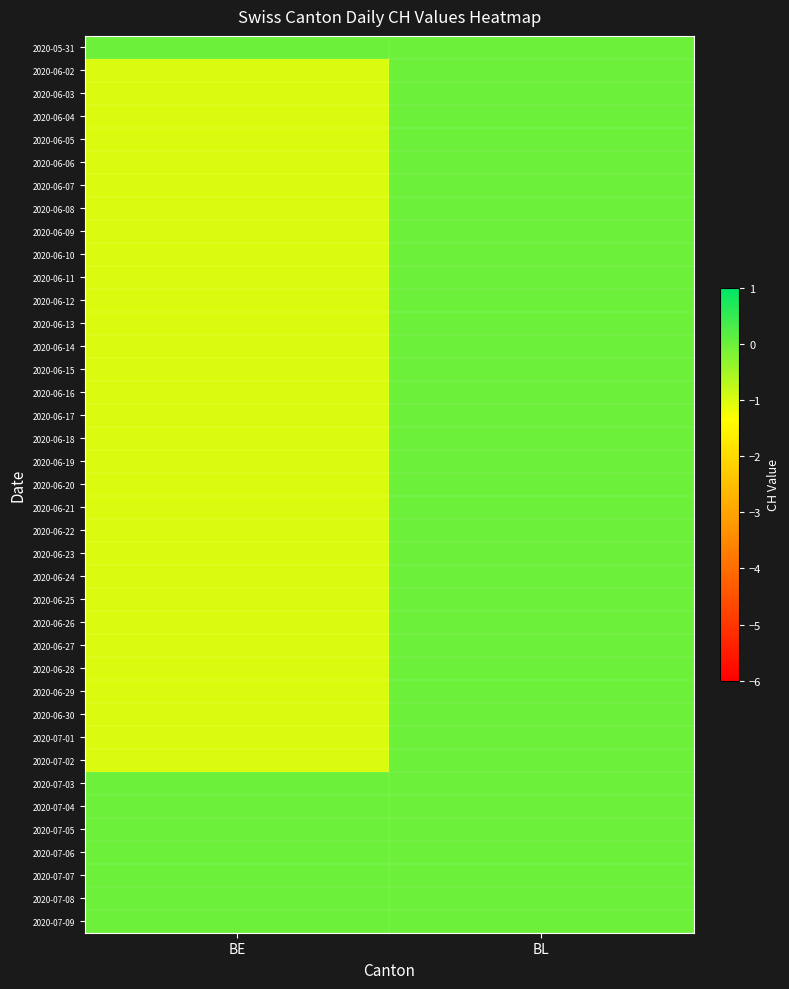

At which category is the sum across all series the highest?

BL